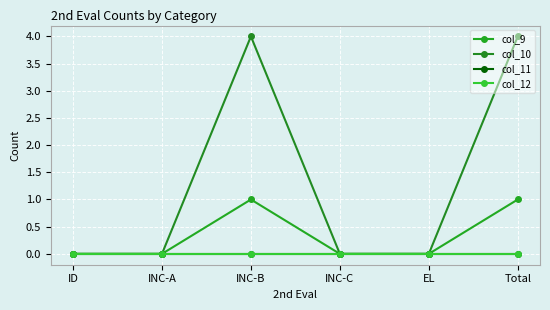

Does the chart have visible grid lines?

Yes